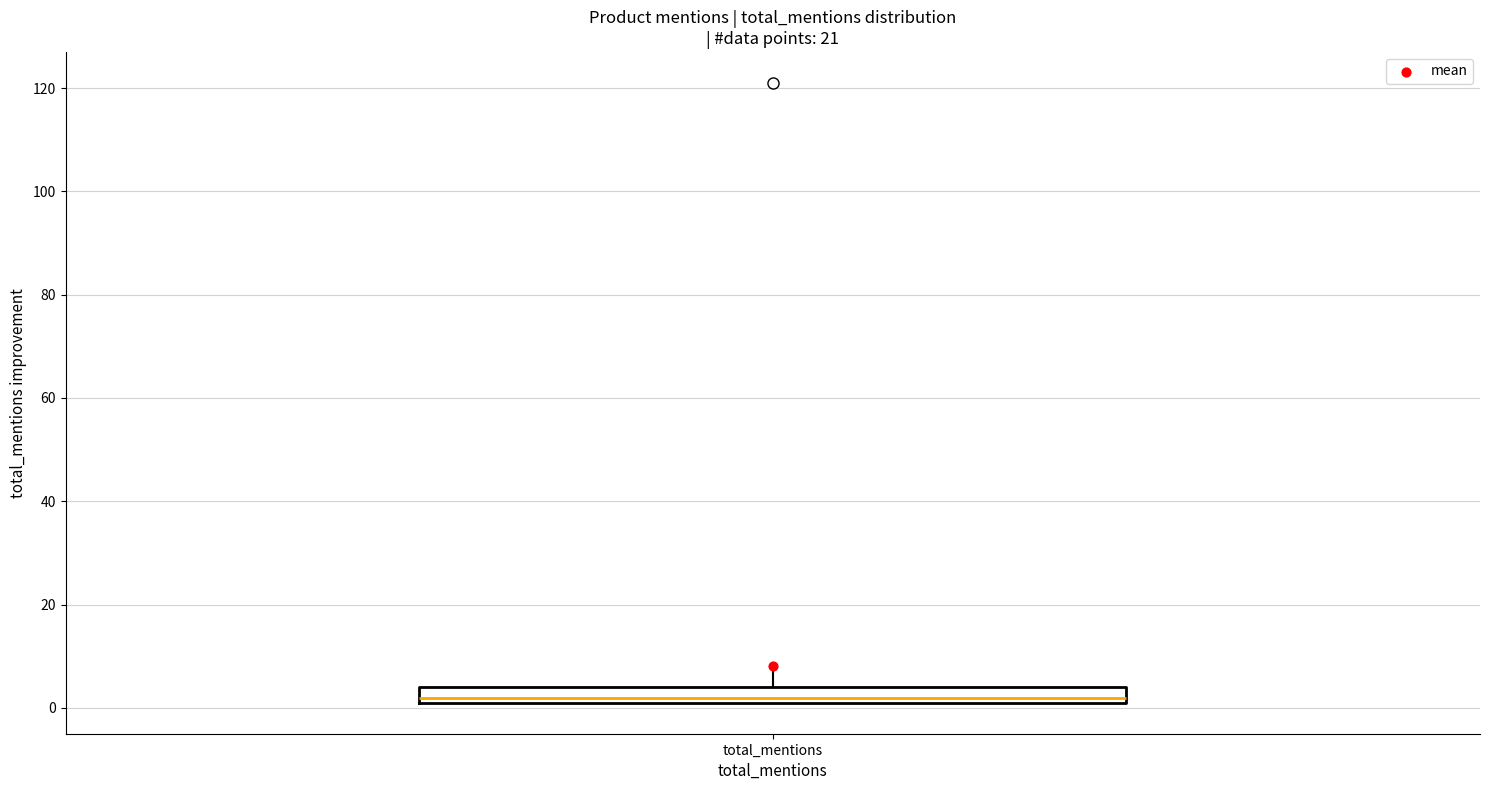

Transcribe this box plot: give where the median line is, the range the box spans, and where the two whiskers end, as read against the y-axis. The values are not printed on the chart, so give them approximately, as read against the axis.

median 2 (just above the box's lower edge), box 2 to 4, whiskers 2 to 8